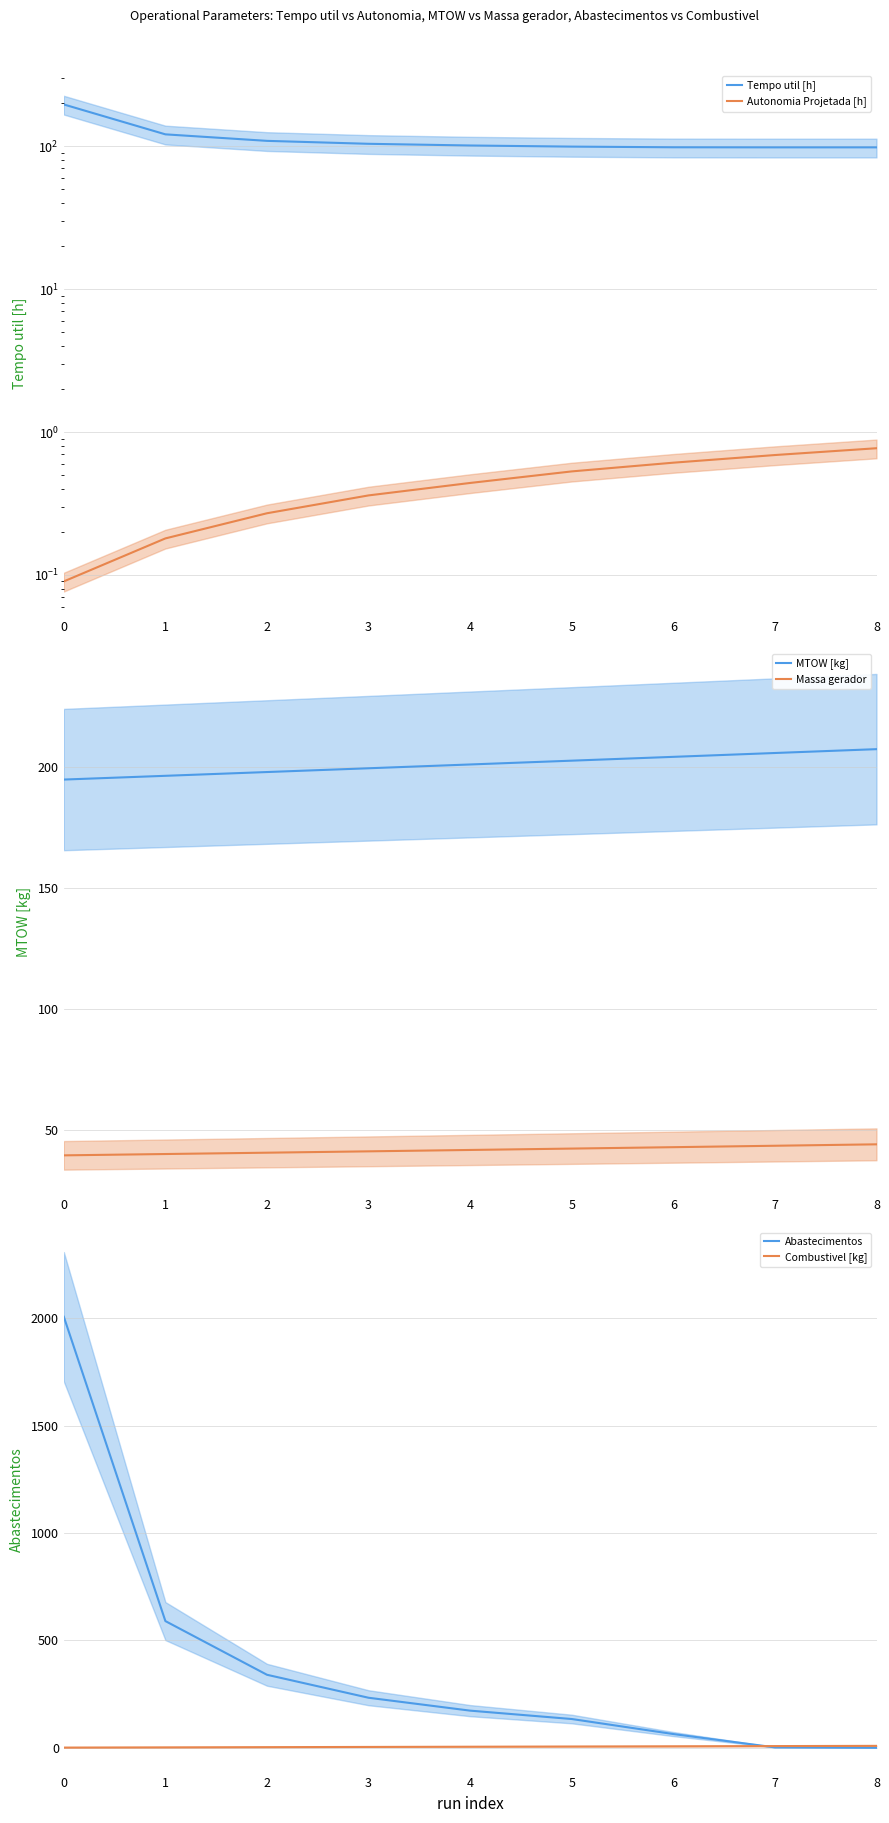

Is this an area chart (filled region under the line)?

No